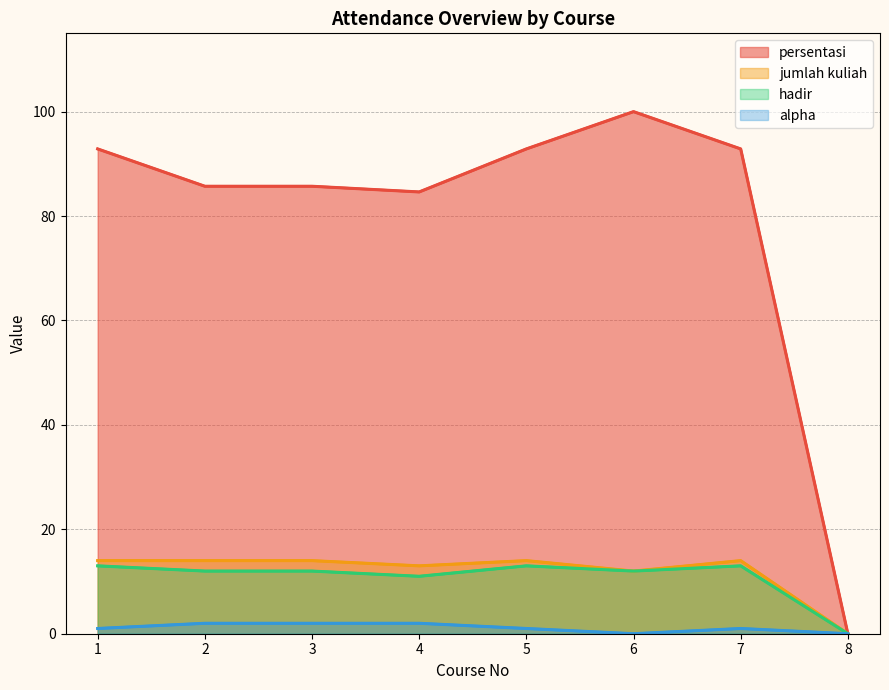

Which category has the lowest value in the alpha series?

6